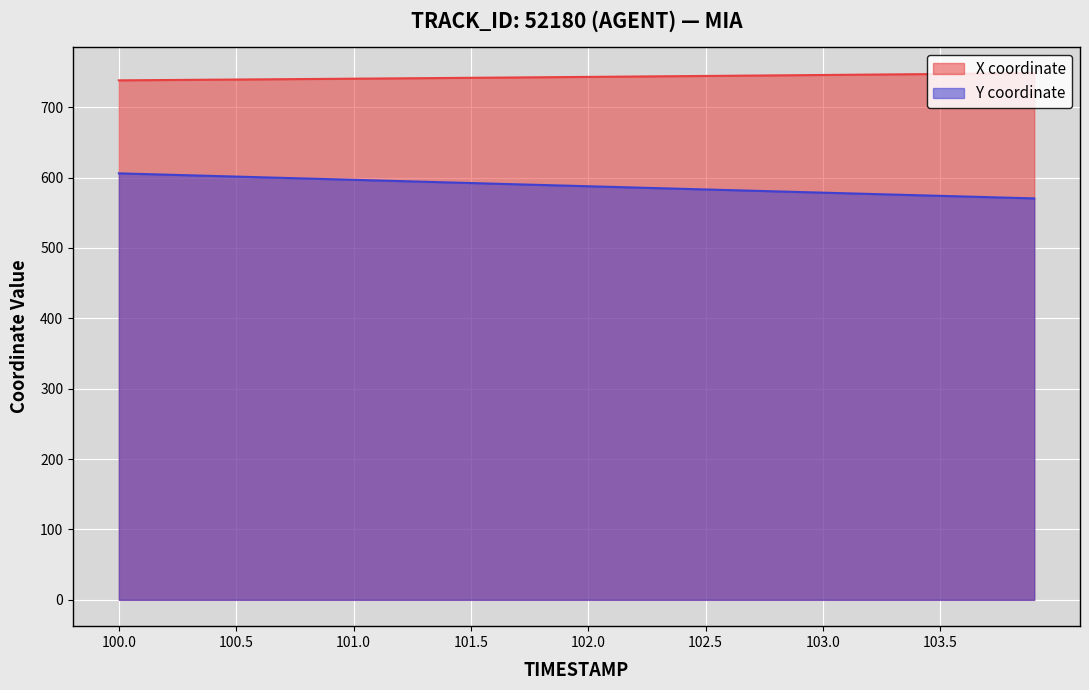

How many lines are shown in the chart?

2